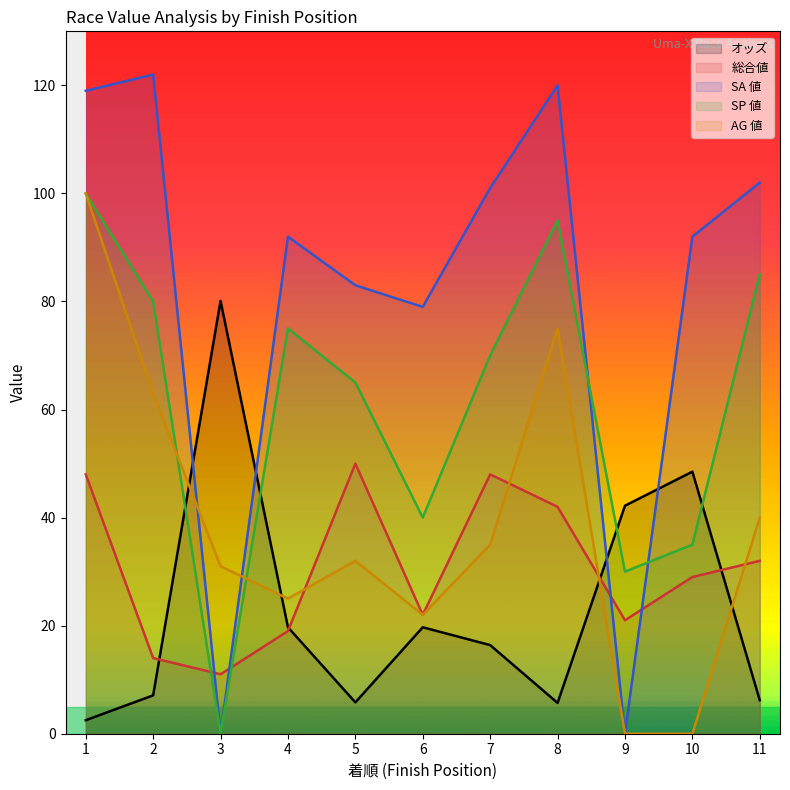

True or false: オッズ has more than 1 points higher than both neighbors.

True